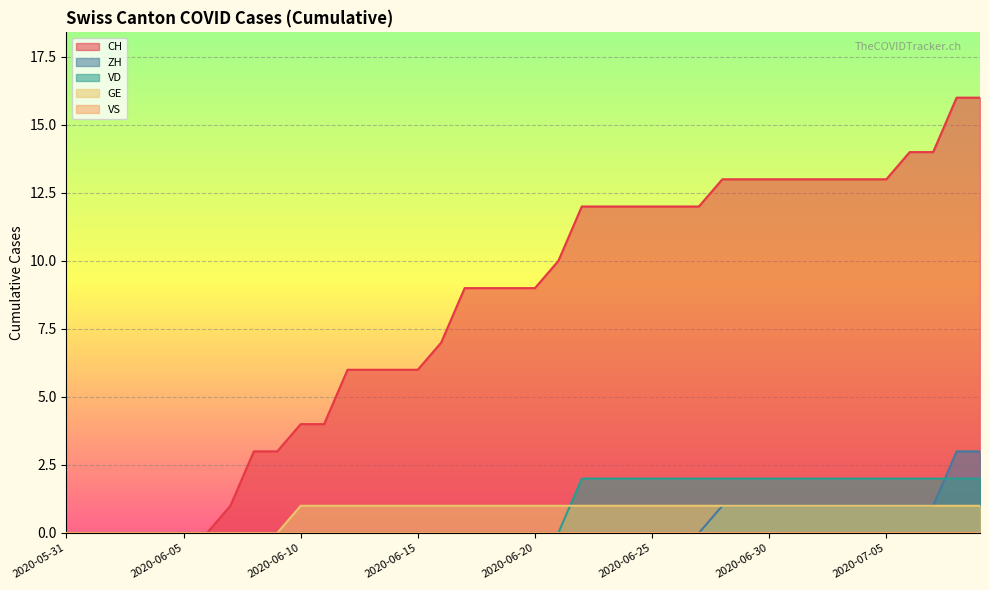

Is the value of GE at 2020-06-06 greater than the value of VD at 2020-07-06?

No